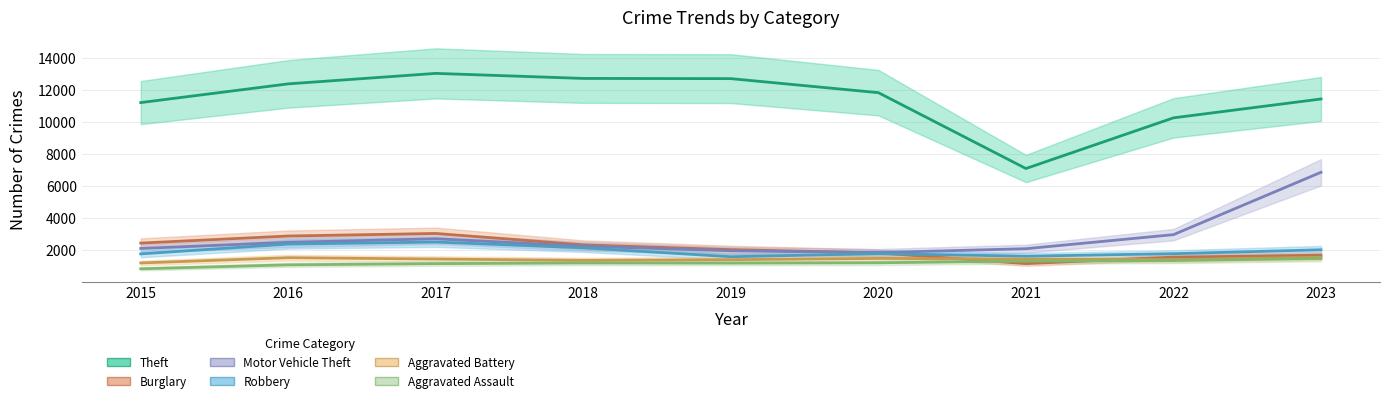

What is the total value across all series at 2018?

22028